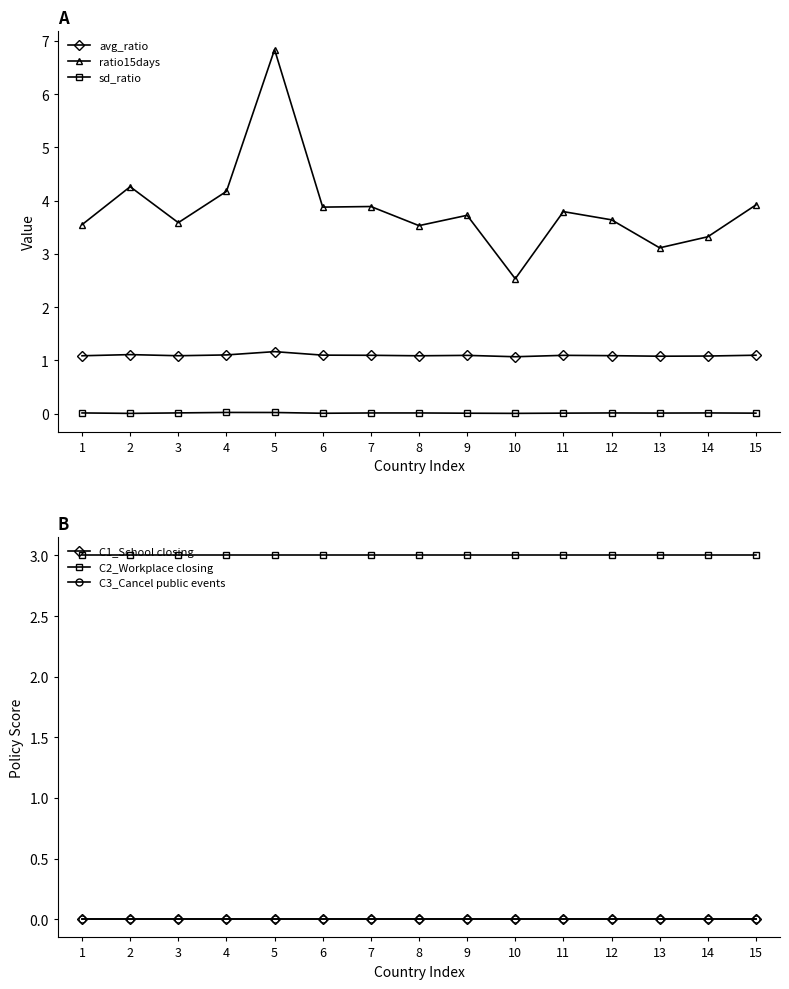

At 15, list the series in order from largest to smallest.

ratio15days, C2_Workplace closing, avg_ratio, sd_ratio, C1_School closing, C3_Cancel public events